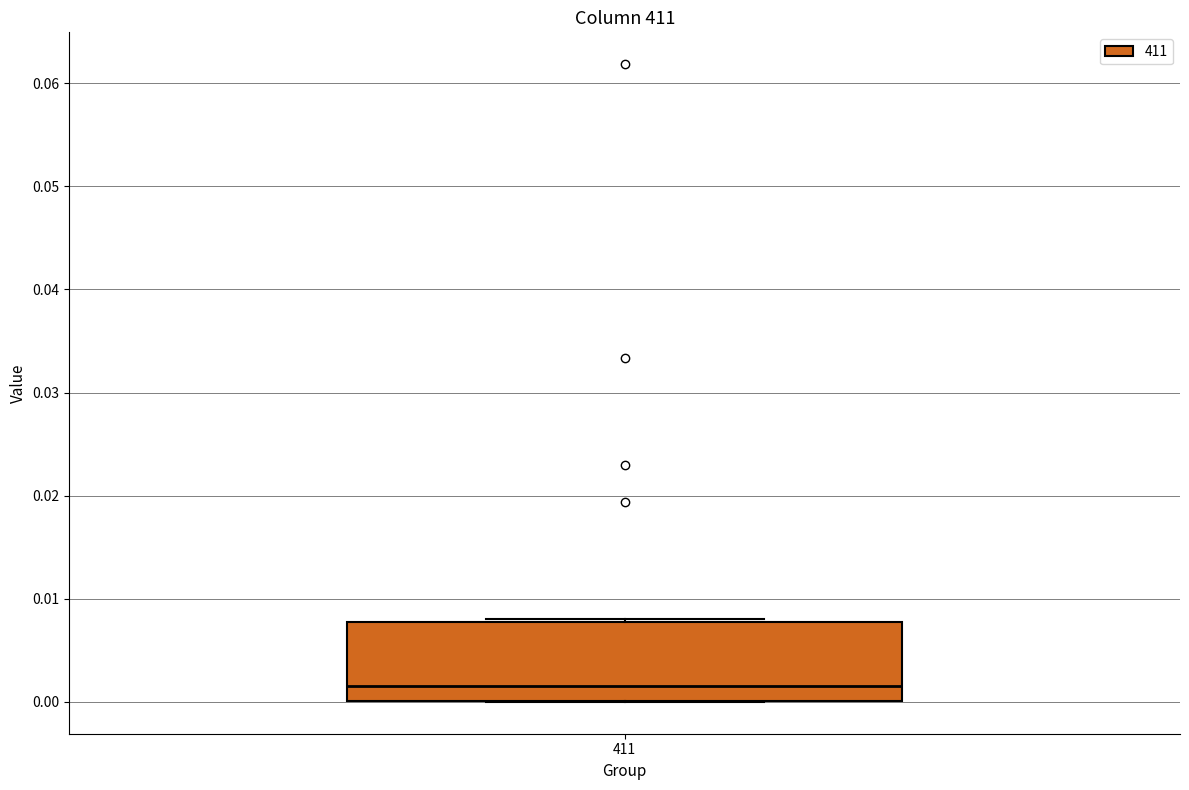

Read this box plot against the y-axis: the position of the median line, the range covered by the box, and the ends of both whiskers. The values are not printed on the chart, so give them approximately, as read against the axis.

median 0.002, box 0.000 to 0.008, whiskers 0.000 to 0.008 (just above the box's upper edge)